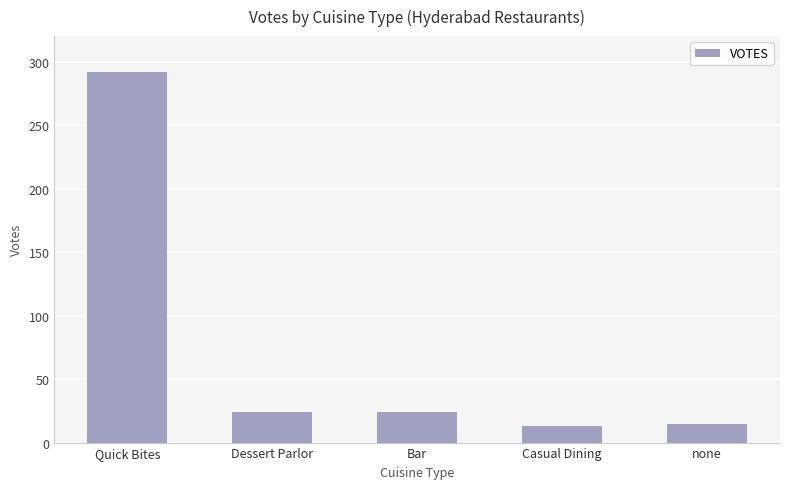

Where does the data first go above 24?

Quick Bites